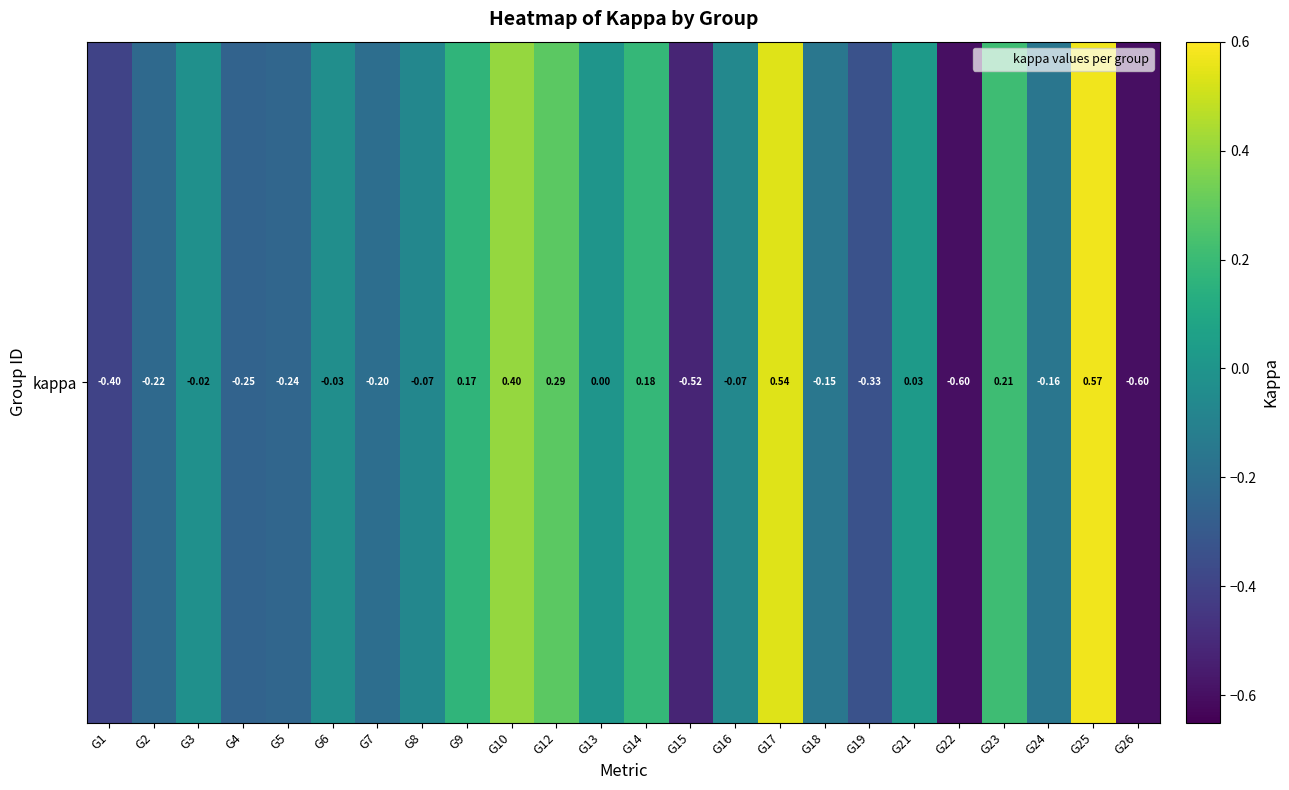

How many categories are shown in the chart?

24